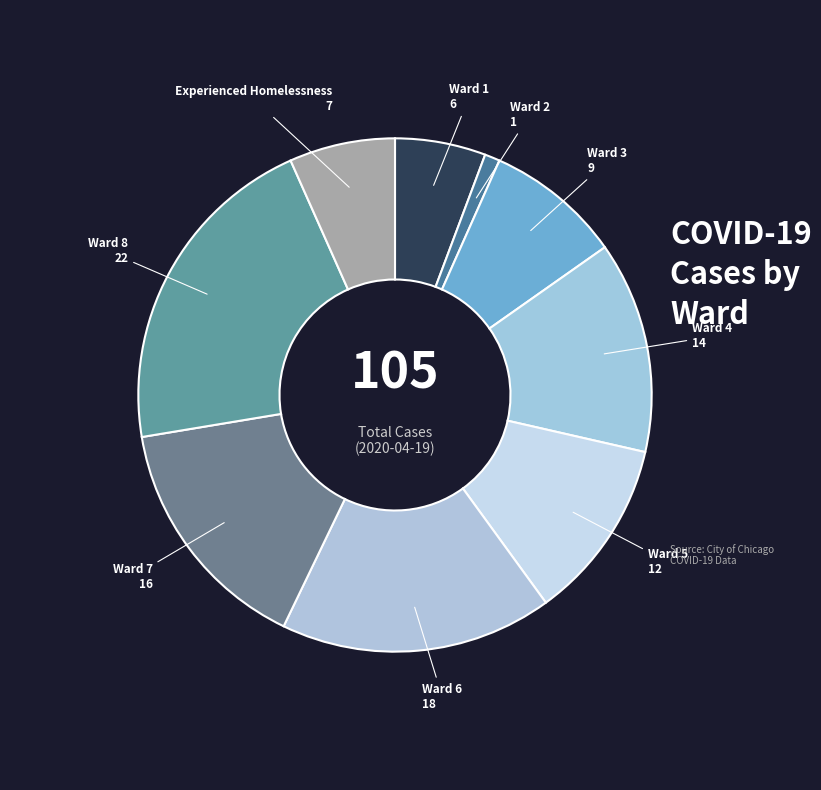

Between Ward 7 and Ward 4, which is larger?

Ward 7